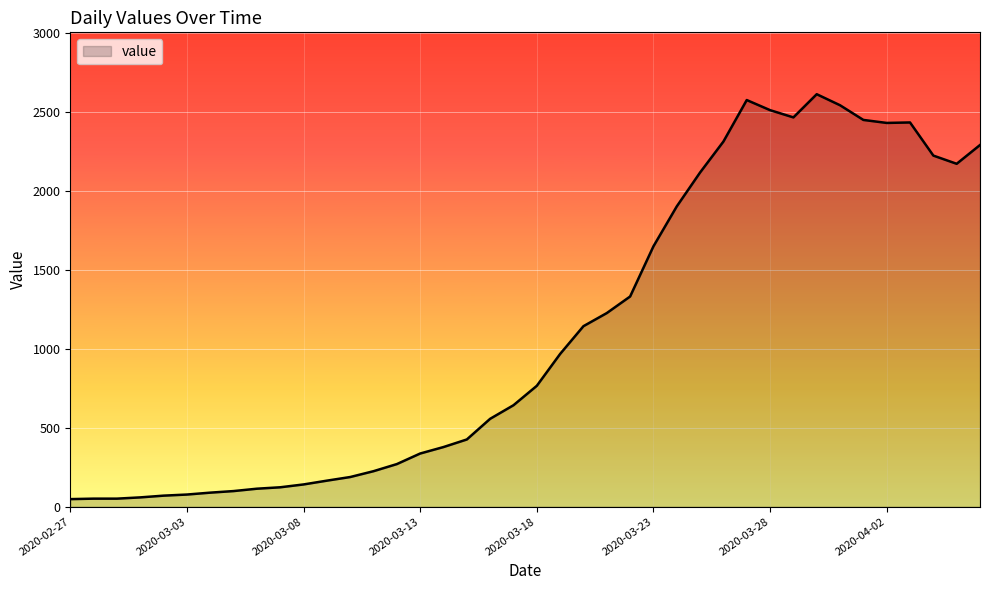

Does the chart display data point markers on the line(s)?

No